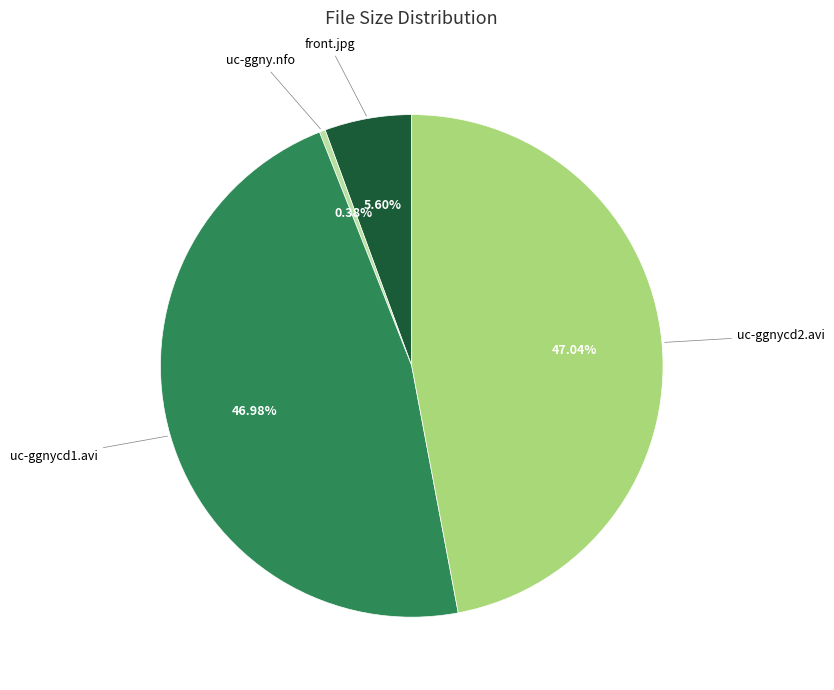

Is there any slice that represents more than half of the pie?

No